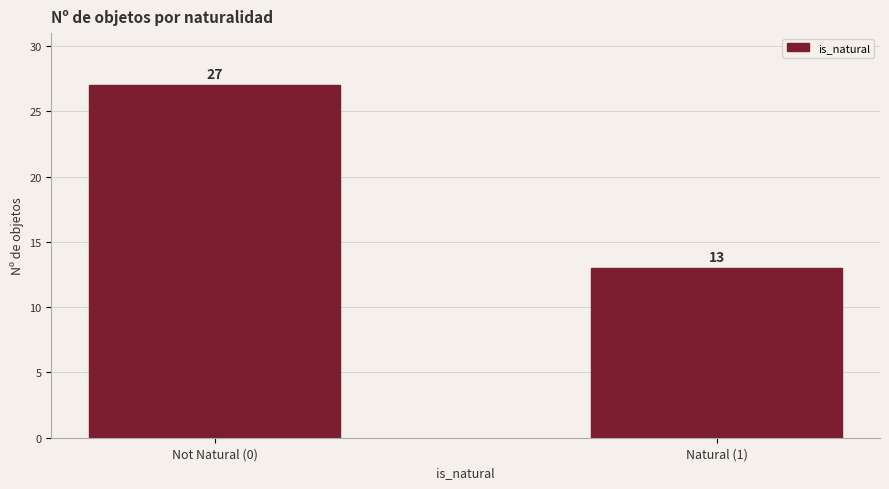

Reading left to right, list all the values displayed in this chart.

Not Natural (0)=27	Natural (1)=13